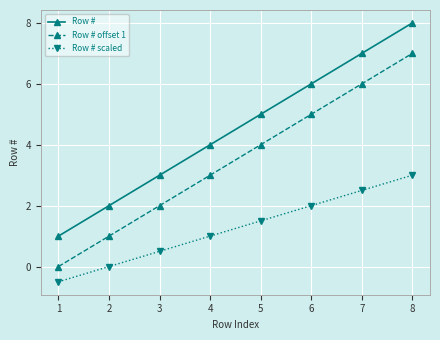

Reading left to right, what are all the values shown in this chart?

Row #: 1.0	2.0	3.0	4.0	5.0	6.0	7.0	8.0
Row # offset 1: 0.0	1.0	2.0	3.0	4.0	5.0	6.0	7.0
Row # scaled: -0.5	0.0	0.5	1.0	1.5	2.0	2.5	3.0